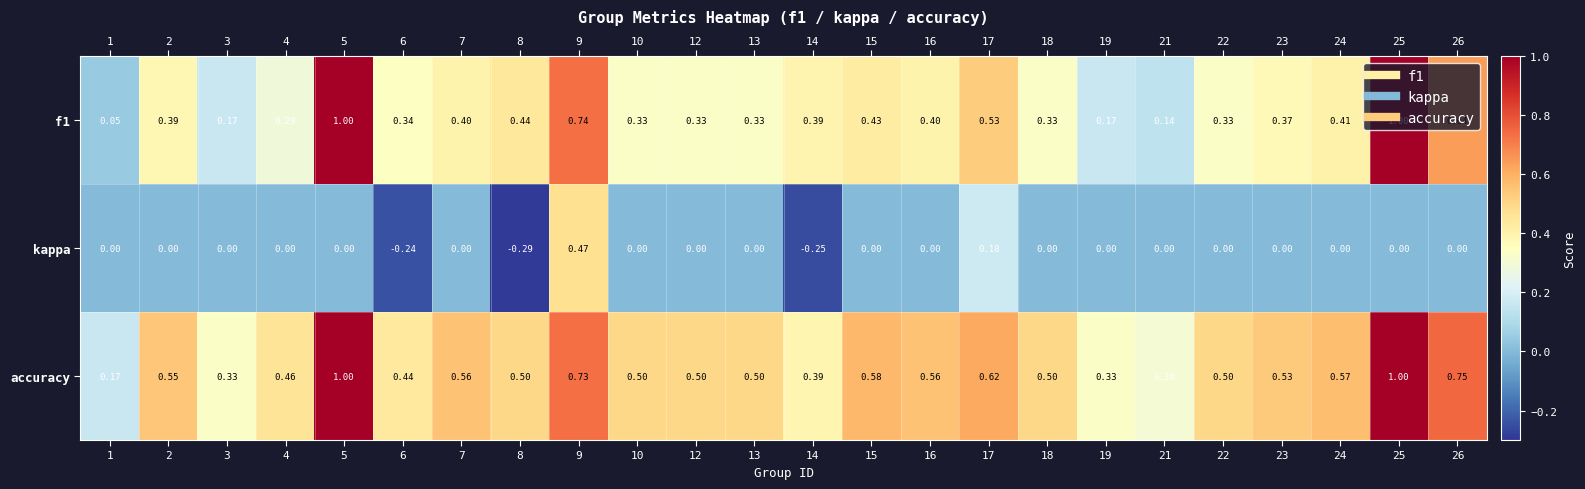

Is the value of kappa at 21 greater than the value of accuracy at 10?

No